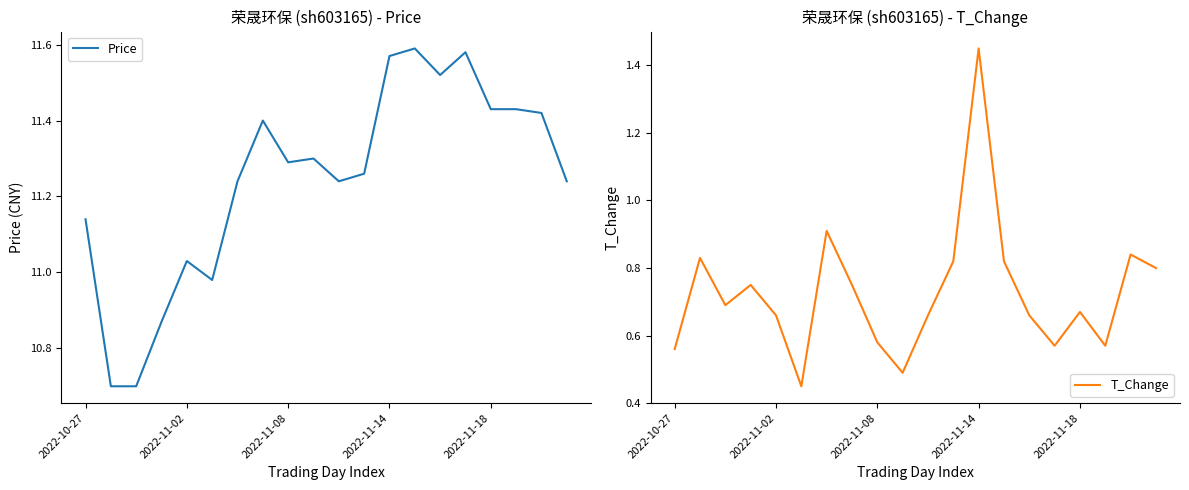

The Price series shows 2.4 at 2022-10-27. True or false?

False